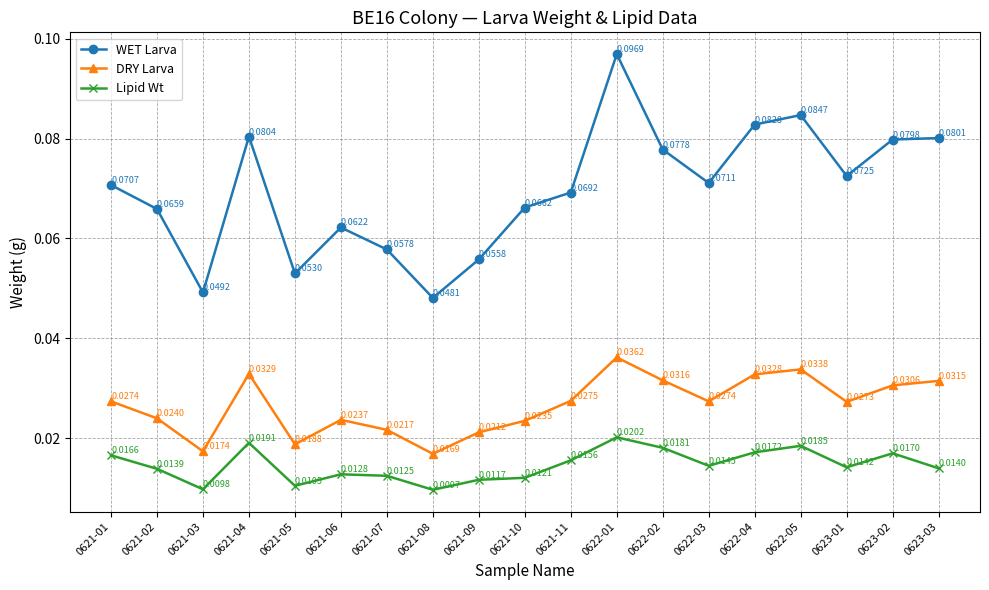

True or false: DRY Larva and Lipid Wt intersect in this chart.

False